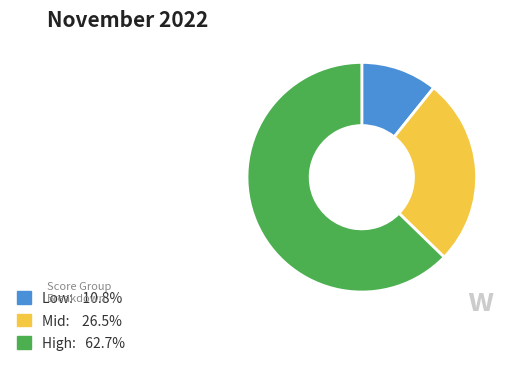

Is there a majority slice in this chart?

Yes